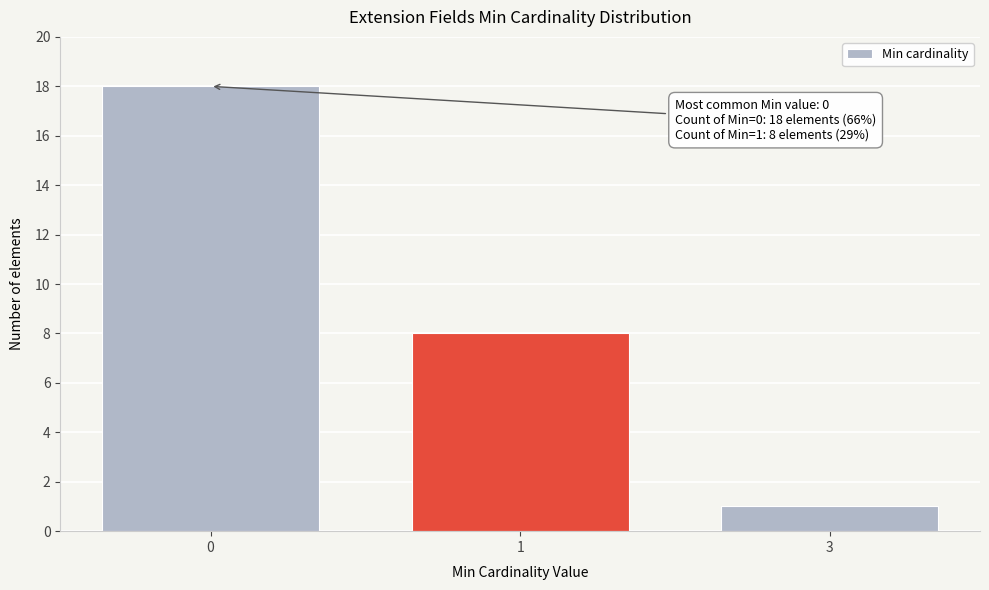

Reading right to left, transcribe all the data shown in this chart.

1	8	18